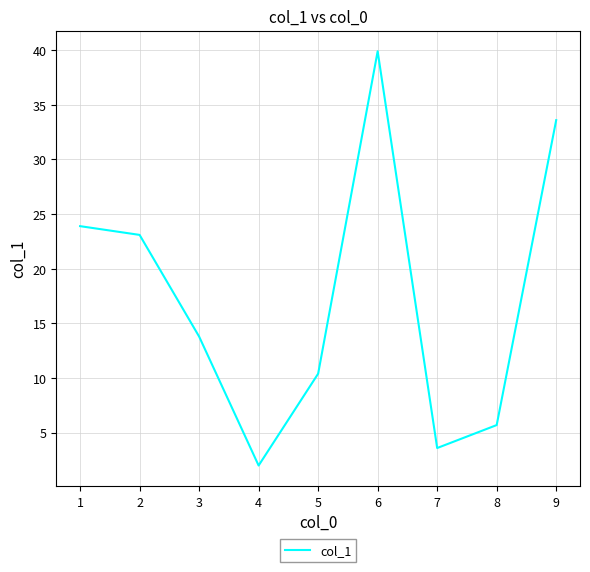

True or false: the data shows 3.6 at 7.

True